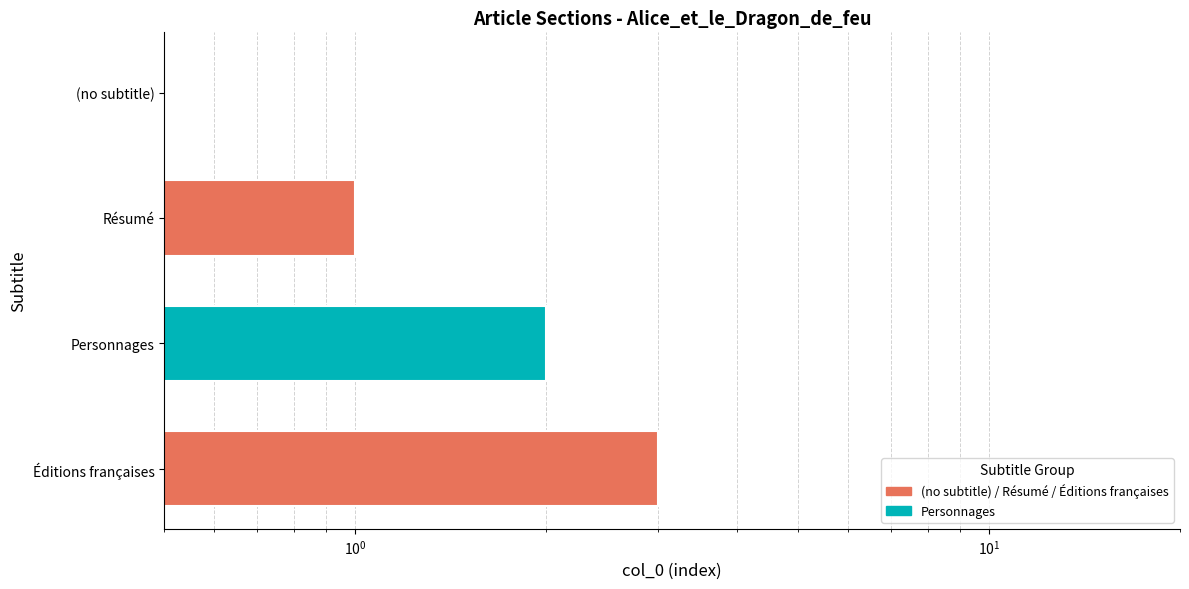

What is the change in value from Personnages to Éditions françaises?

+1